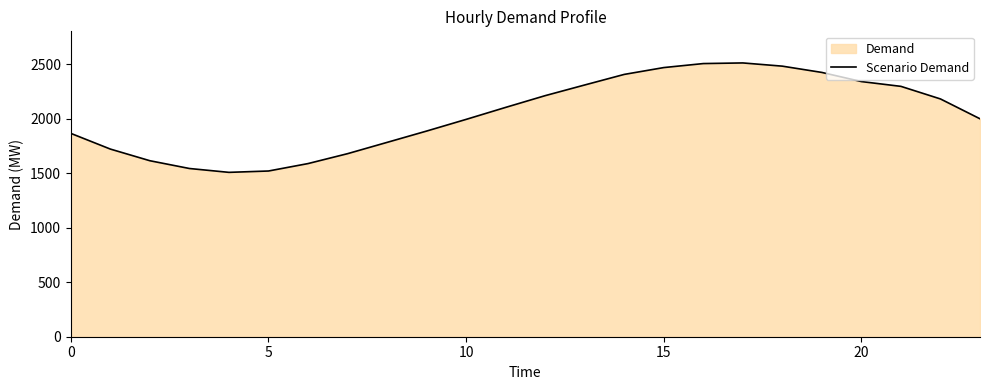

True or false: the data shows 2308.2 at 13.

True